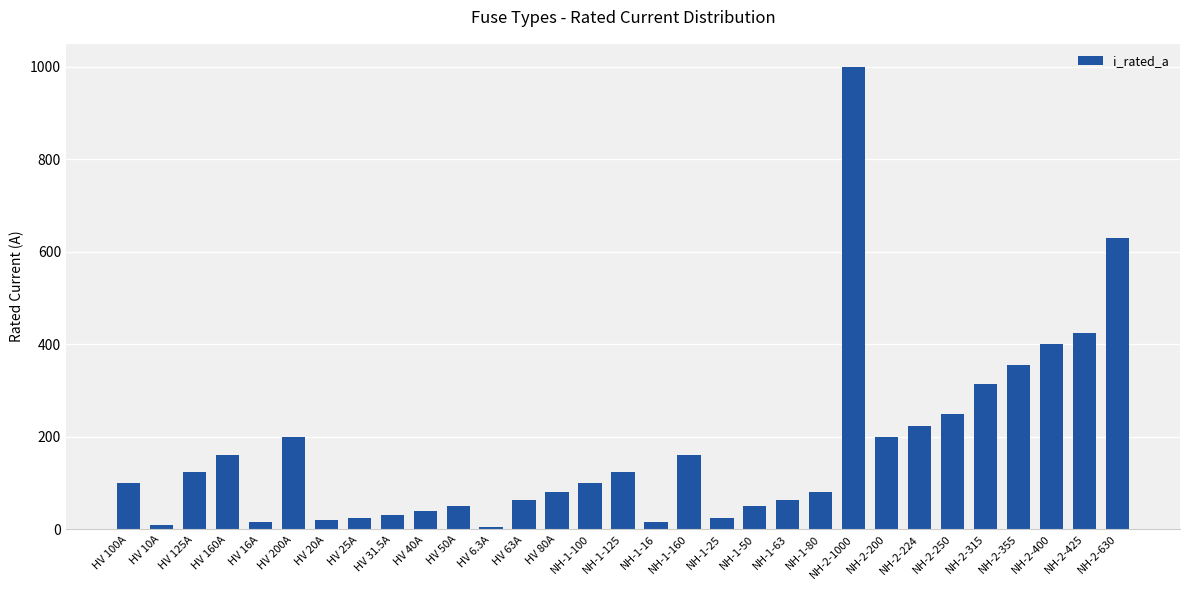

What is the value of the 10th bar from the left?

40.0